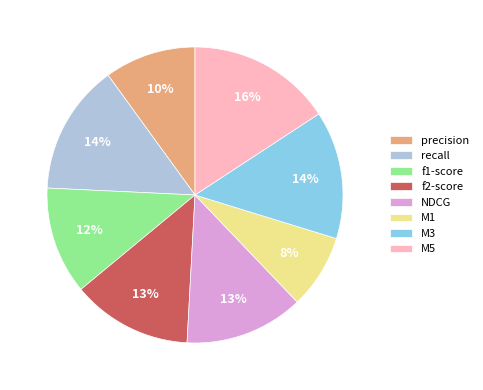

To the nearest percent, what portion does NDCG represent?

13%